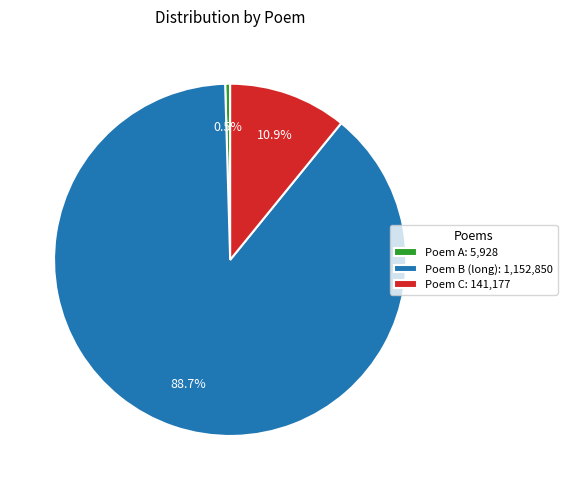

Which category has the smallest portion of the pie?

Poem A: 5,928